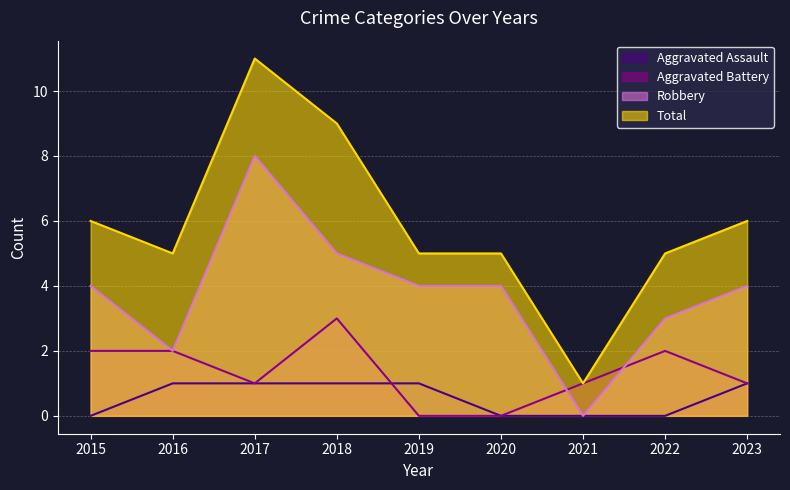

True or false: Total and Aggravated Battery cross at least once.

False